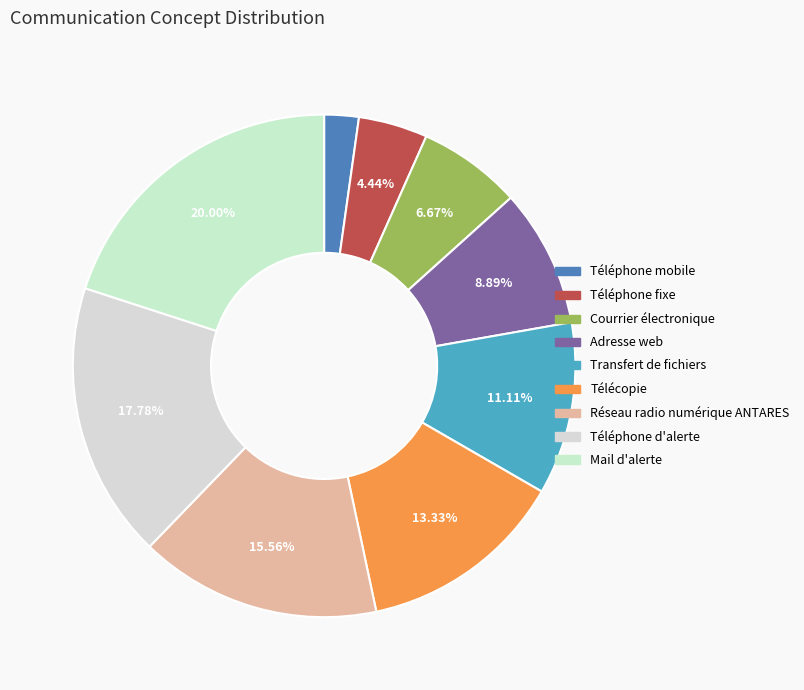

How many segments does this pie chart have?

9